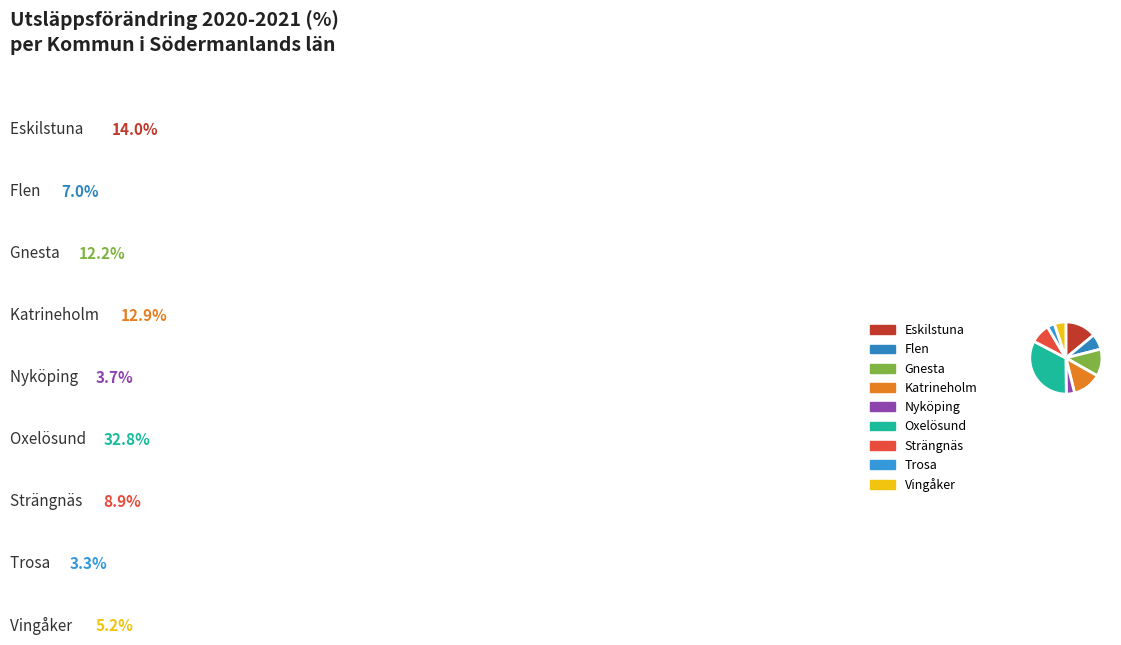

Approximately how many times larger is the value at Gnesta compared to Oxelösund?

0.4